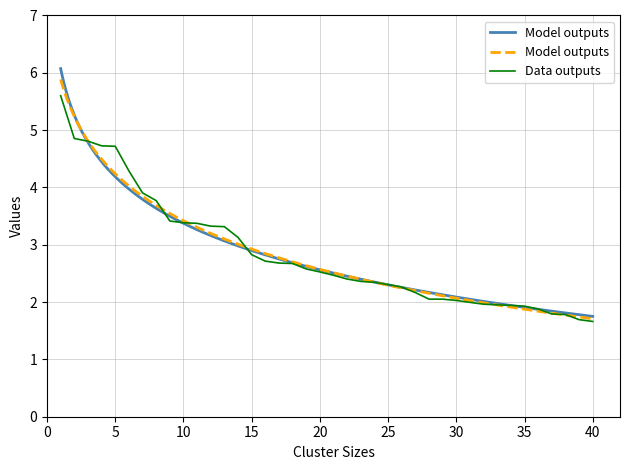

True or false: Data outputs has a value of 1.1 at 20.

False